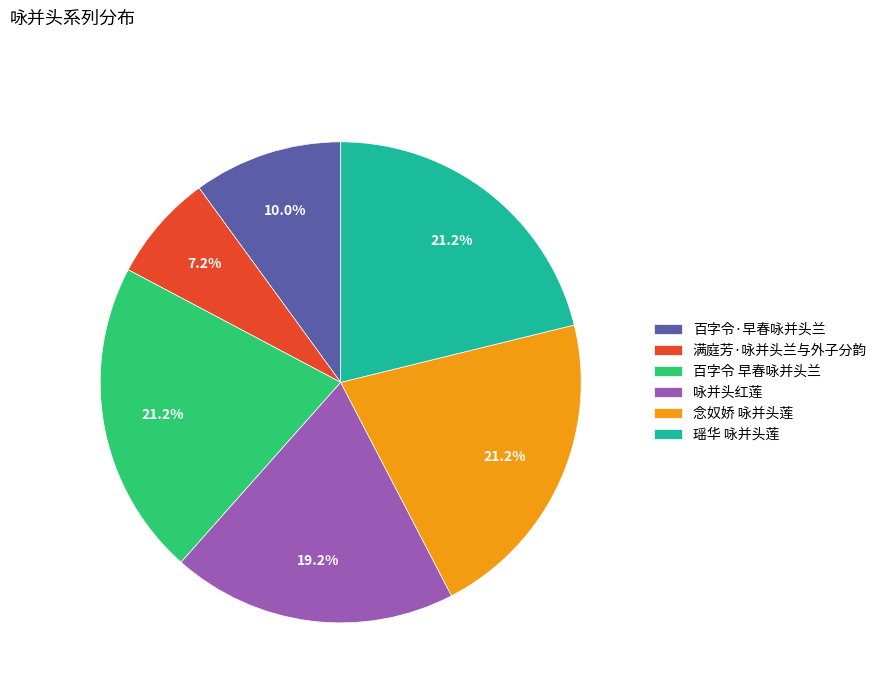

What percentage is the 念奴娇 咏并头莲 slice, to the nearest percent?

21%